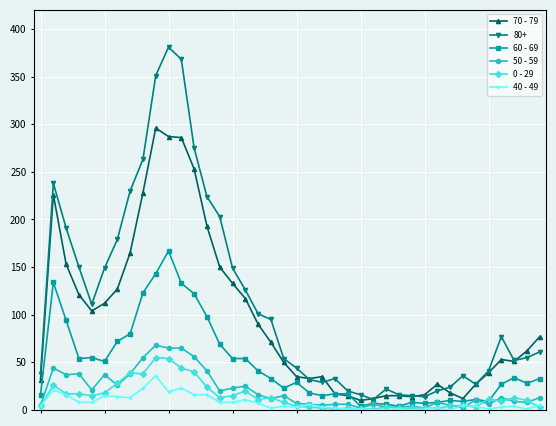

True or false: 0 - 29 has more than 0 interior local peaks.

True